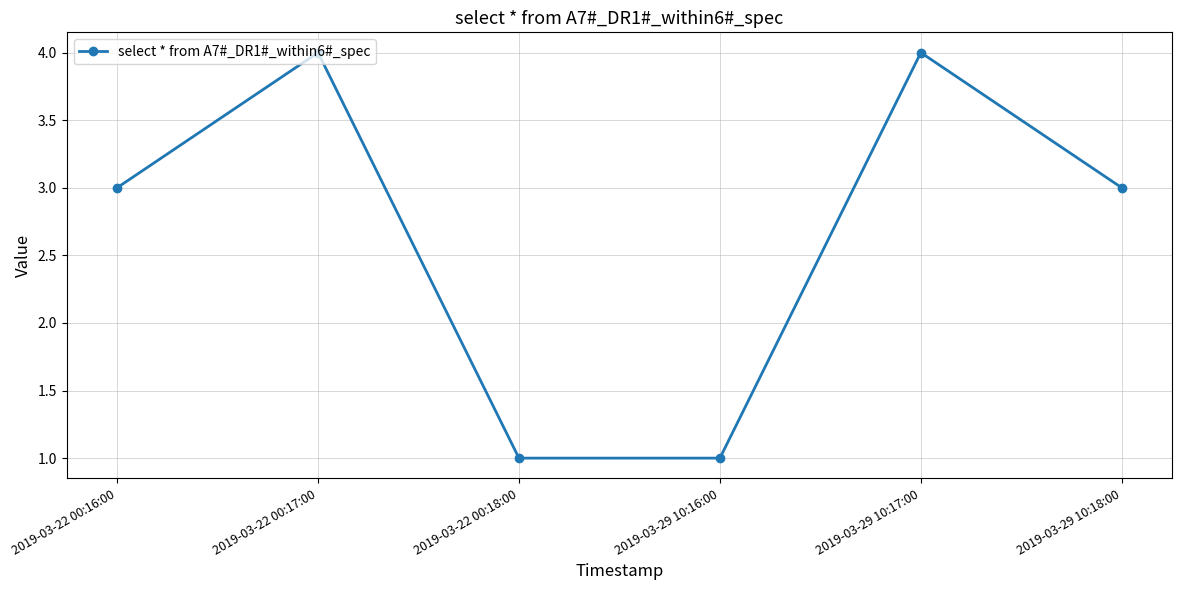

How many values are between 1 and 4?

6